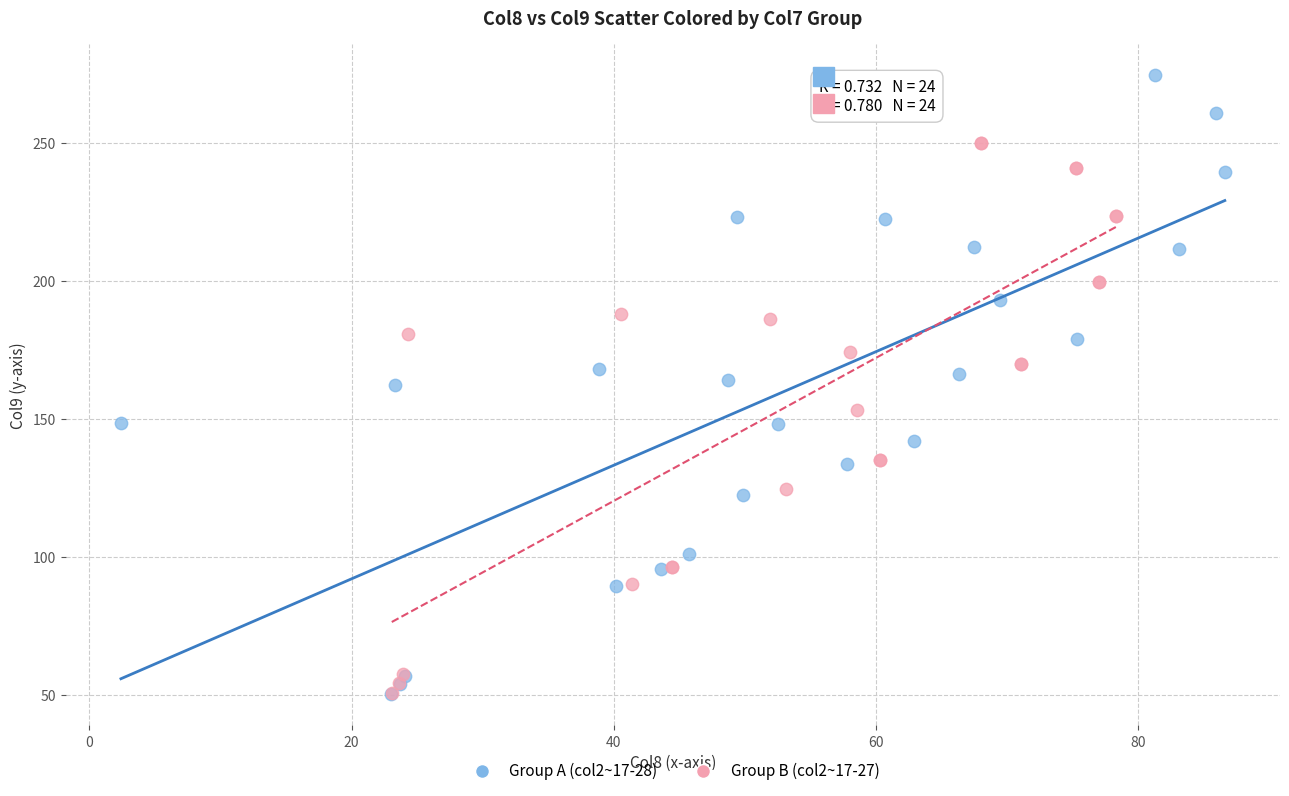

Which series has the widest spread of Y values?

Group A (col2~17-28)